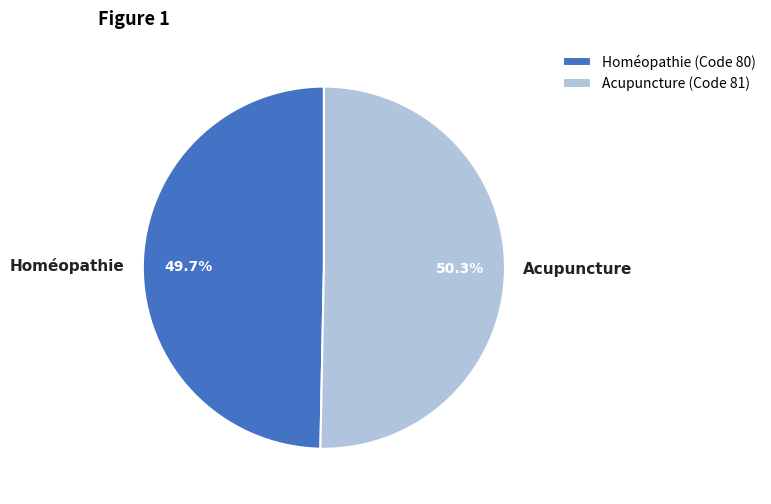

The Acupuncture slice represents 50% of the pie. True or false?

True